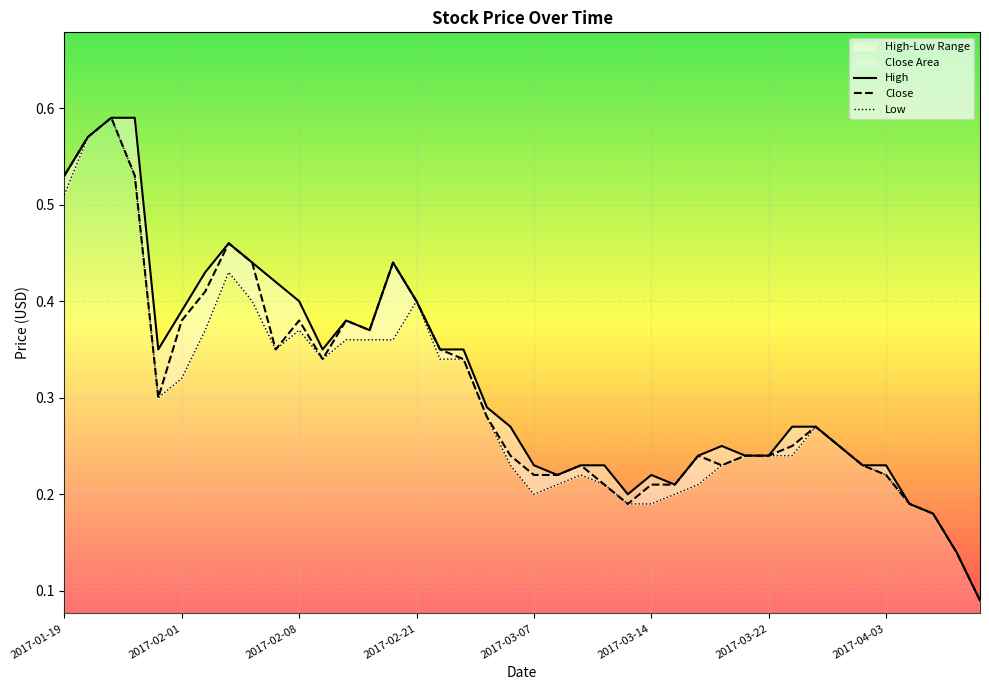

Is it true that Close equals 0.4 at 2017-04-03?

False